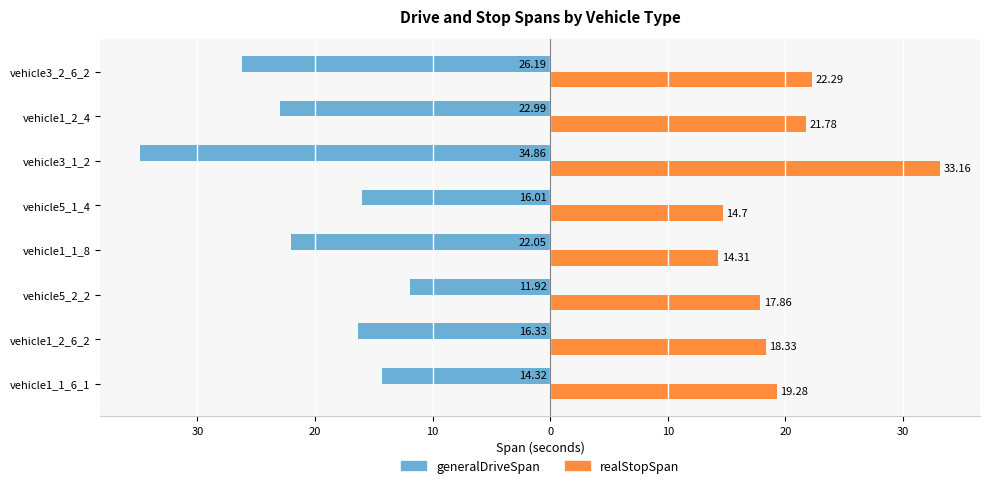

What are all the series names shown in the legend?

generalDriveSpan, realStopSpan